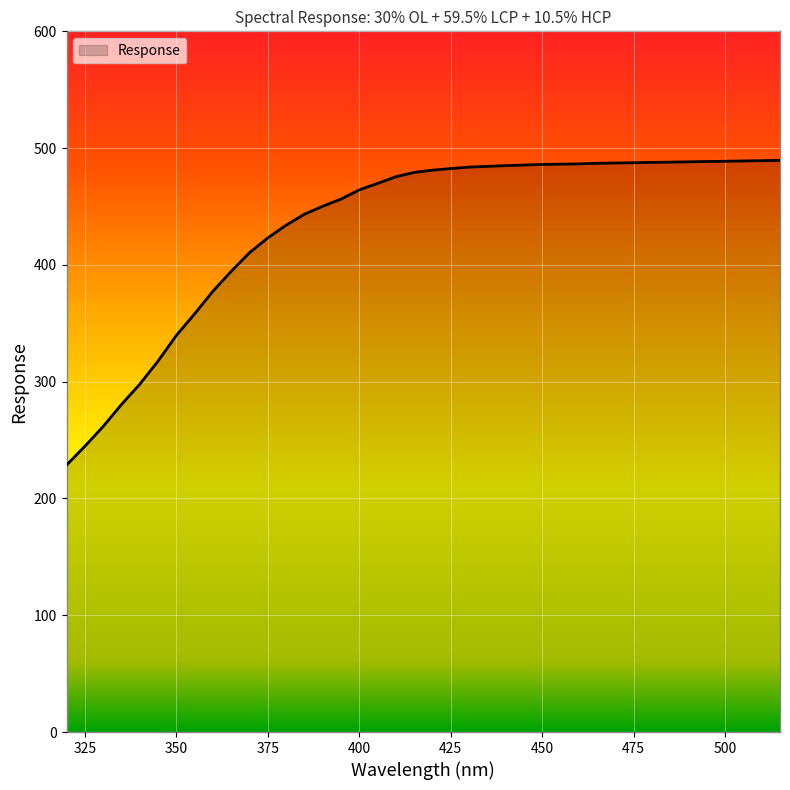

What is the maximum value shown in the chart?

489.5